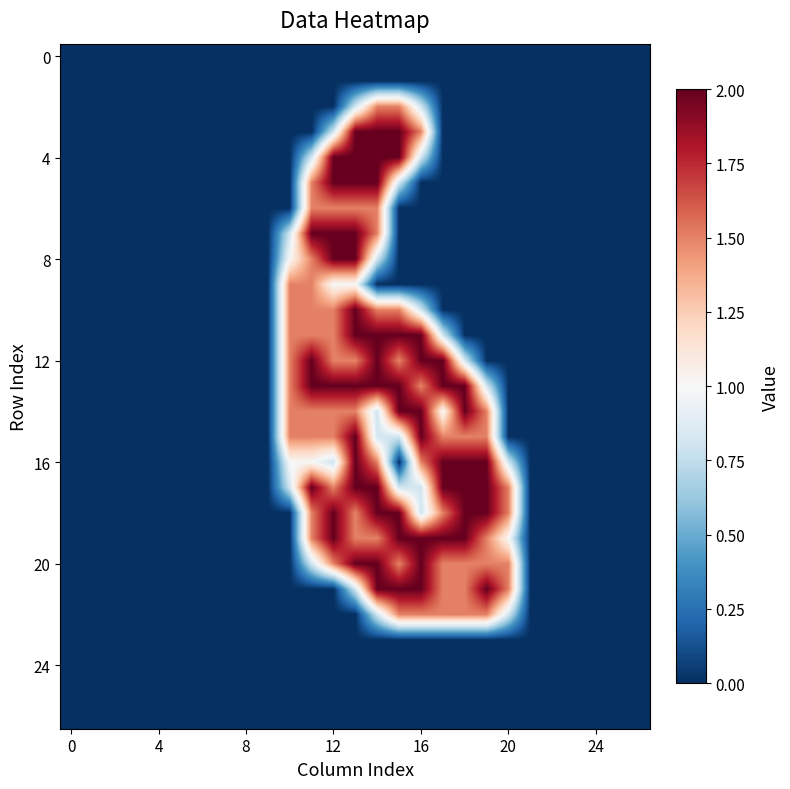

At which category is the sum across all series the highest?

13